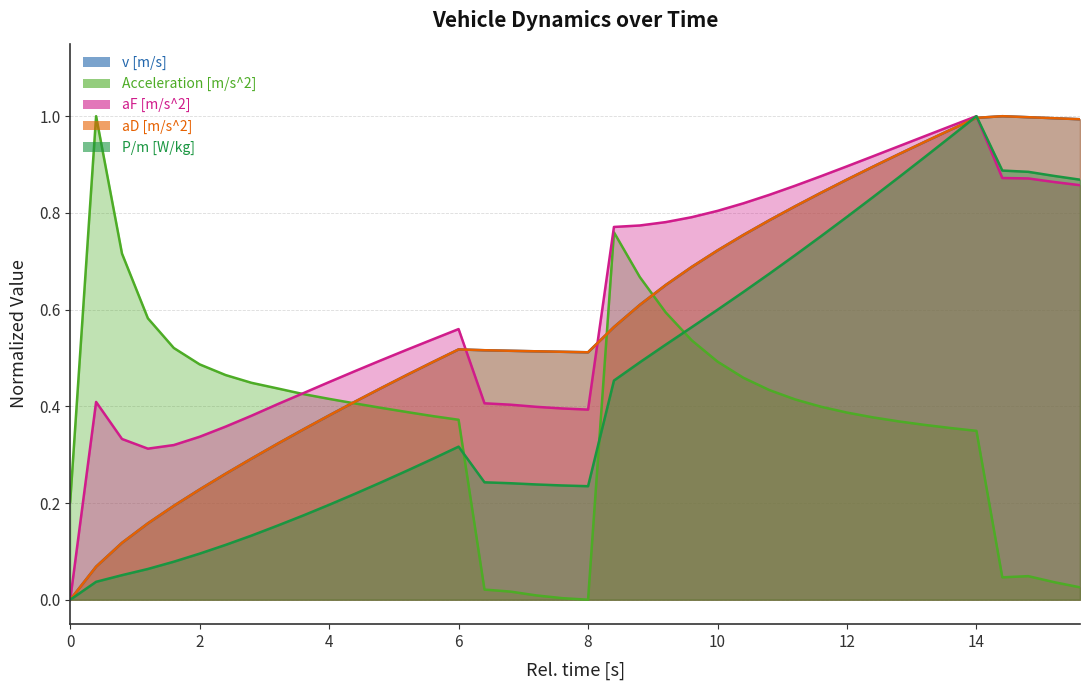

At which category does v [m/s] reach its first local valley?

8.0